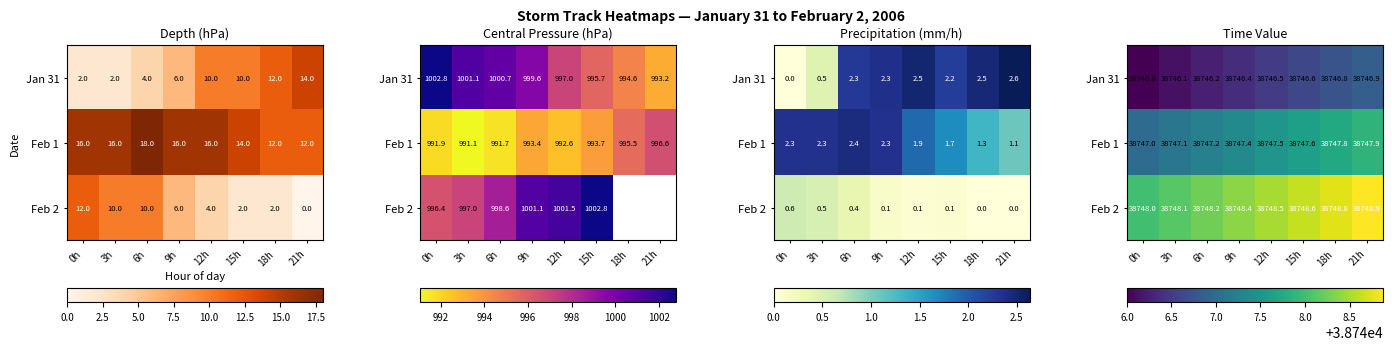

How many data points in Jan 31 are above 38746?

7